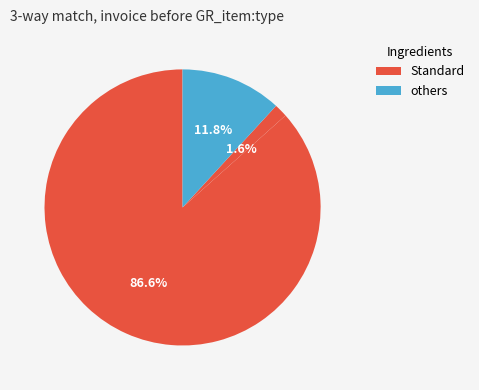

Does any single category account for the majority?

Yes